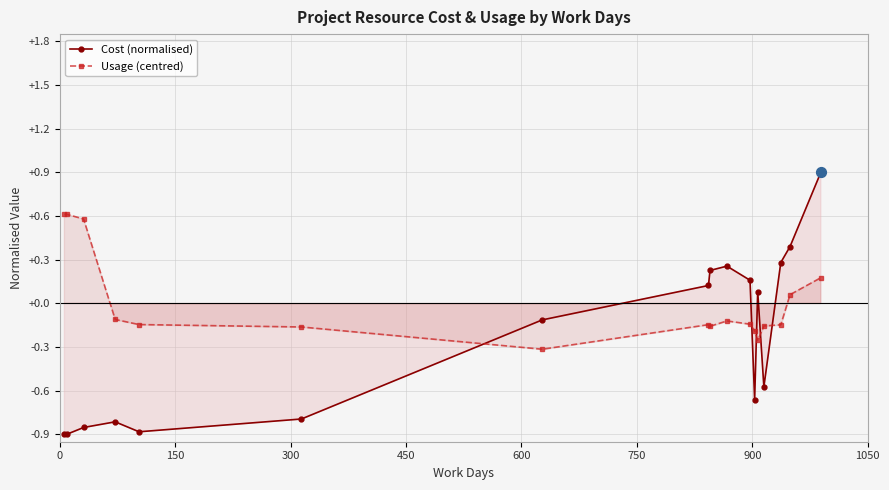

At how many categories does at least one series exceed 0?

11